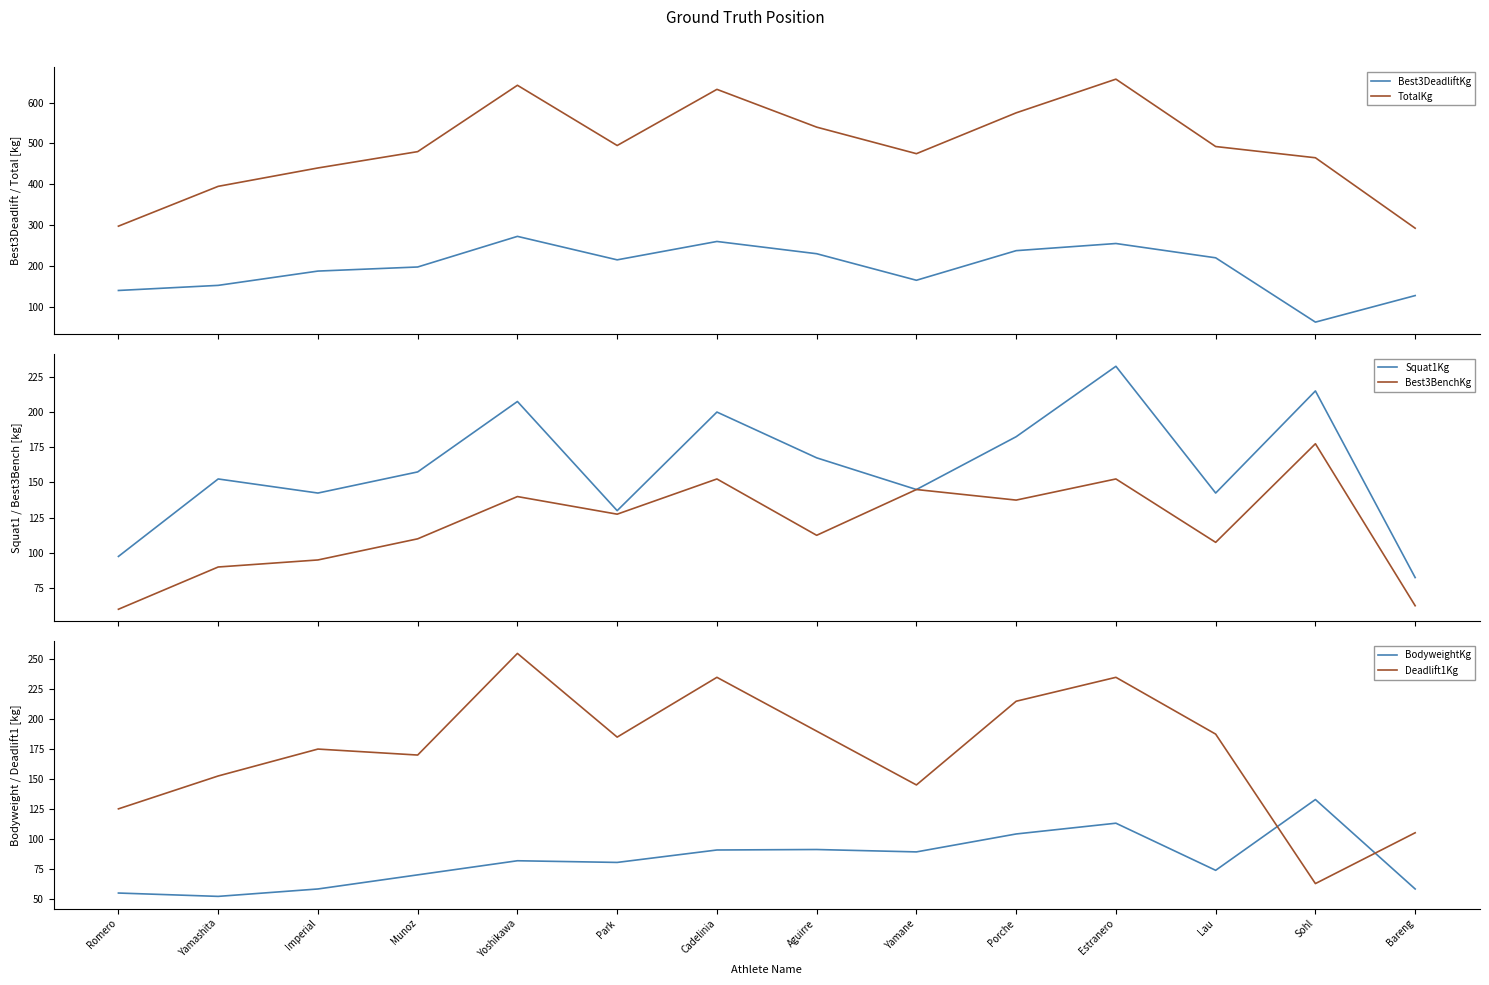

What is the difference between the second highest and second lowest values in the Best3BenchKg series?

90.0